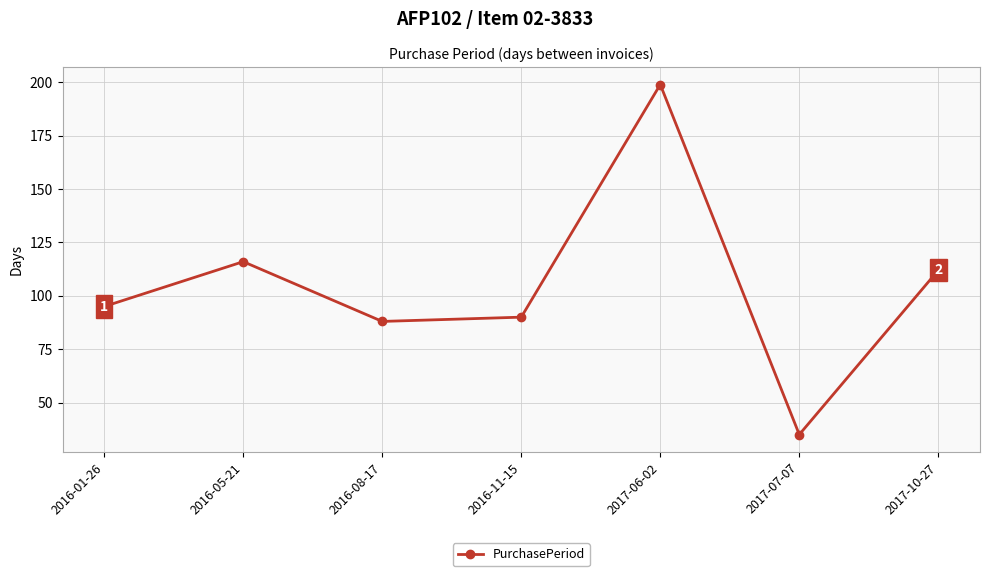

Between 2017-06-02 and 2016-01-26, which is larger?

2017-06-02